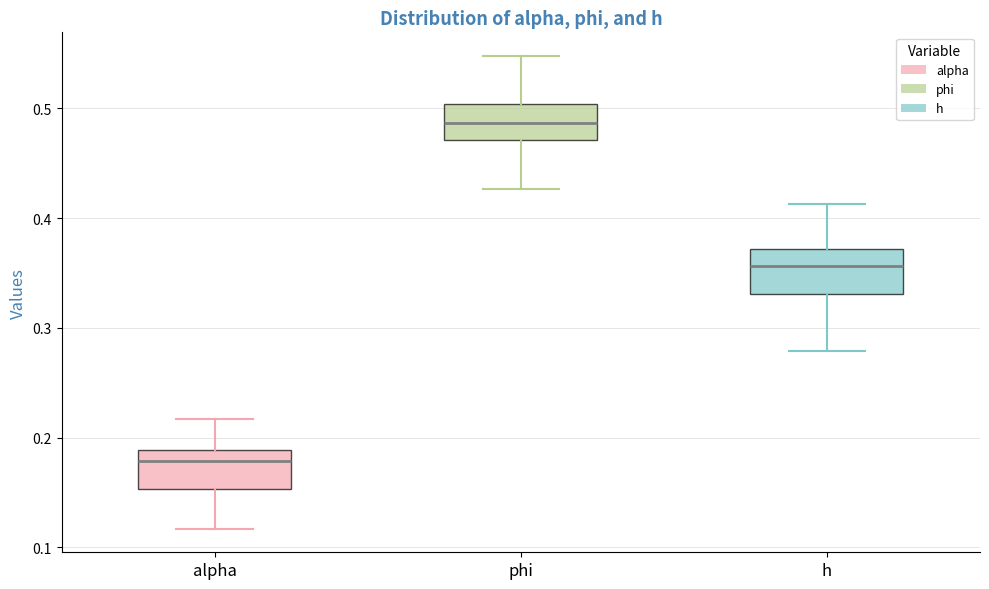

Which box has the highest median line?

phi